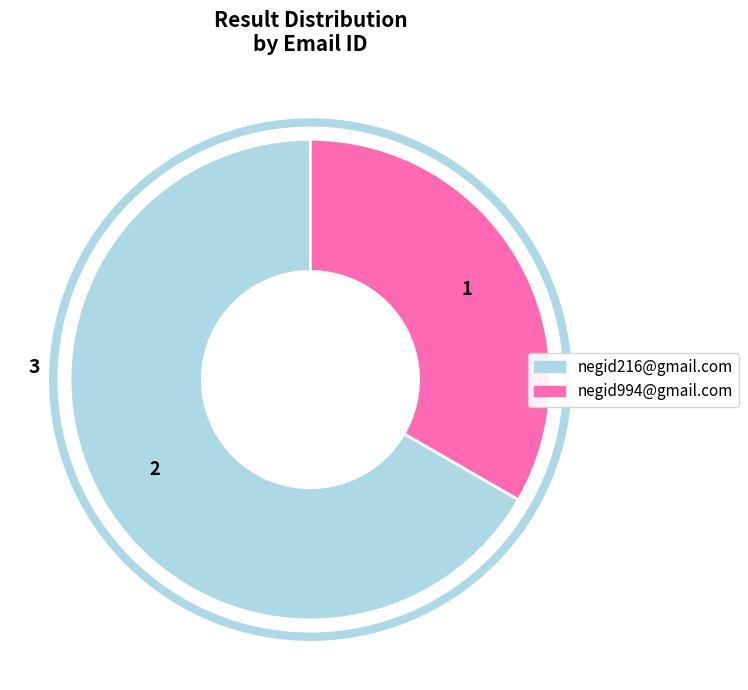

What is the largest slice in the pie chart?

negid216@gmail.com